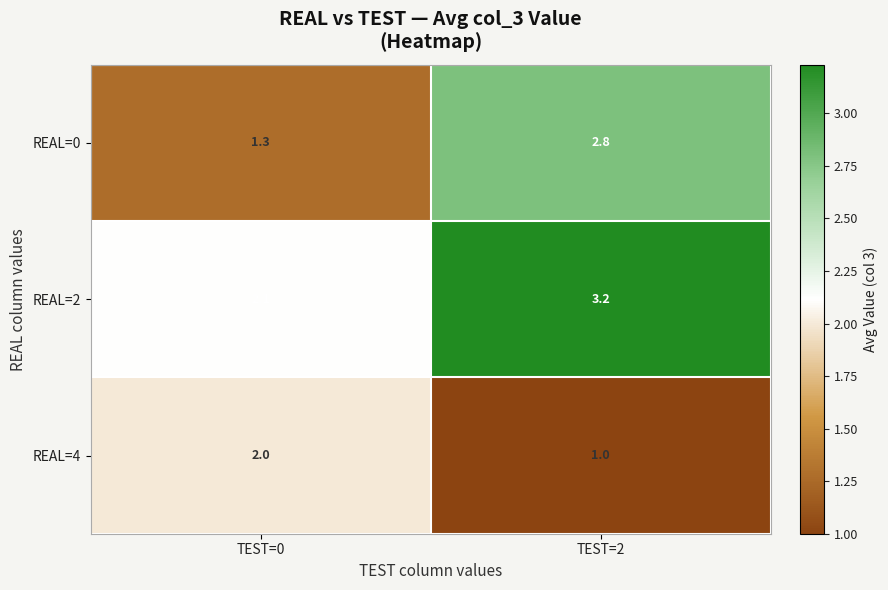

Rank the series by their average value, from highest to lowest.

REAL=2, REAL=0, REAL=4